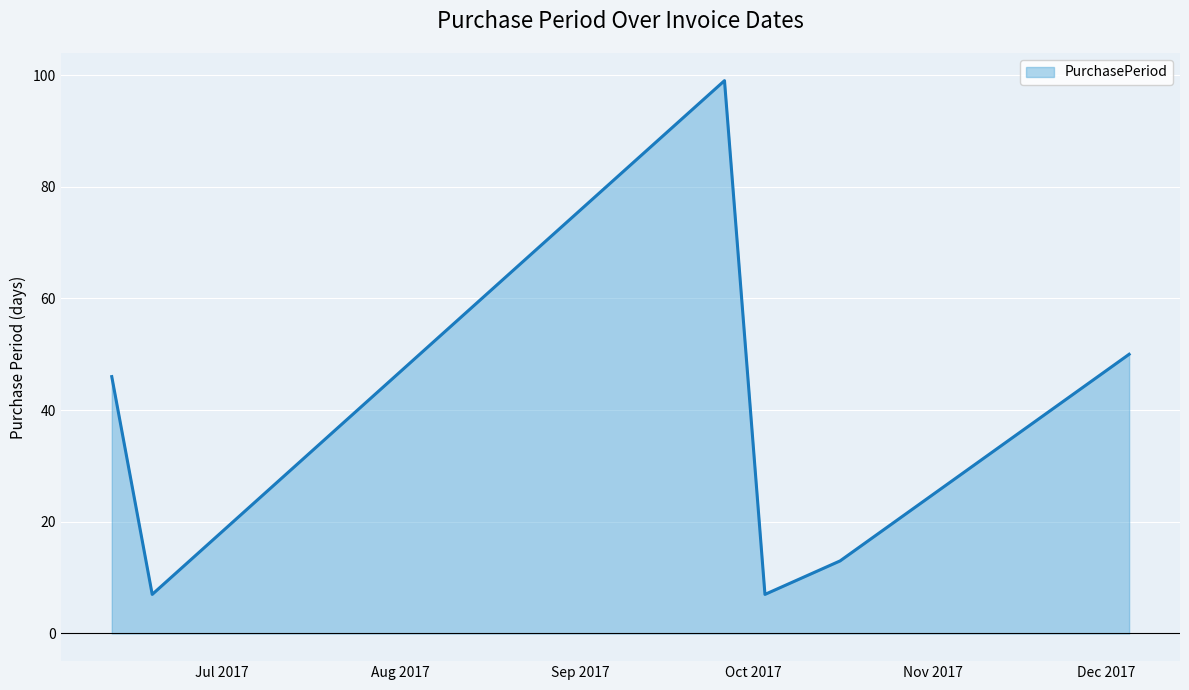

Reading left to right, extract all data points from this chart.

46	7	99	7	13	50